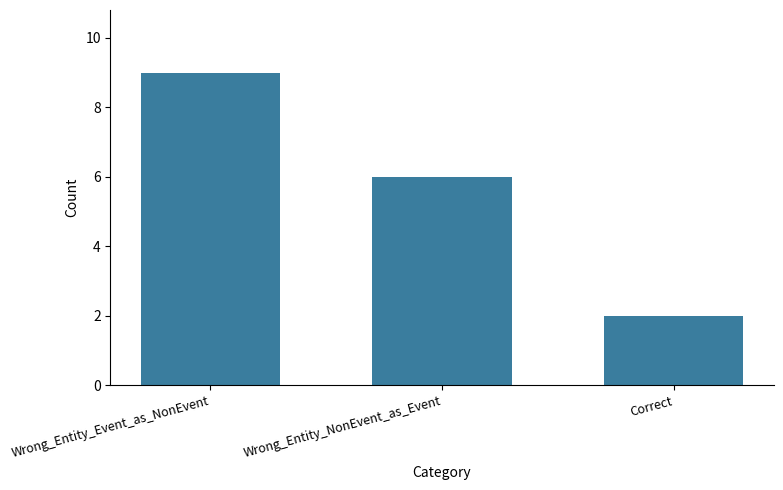

What is the greatest value displayed?

9